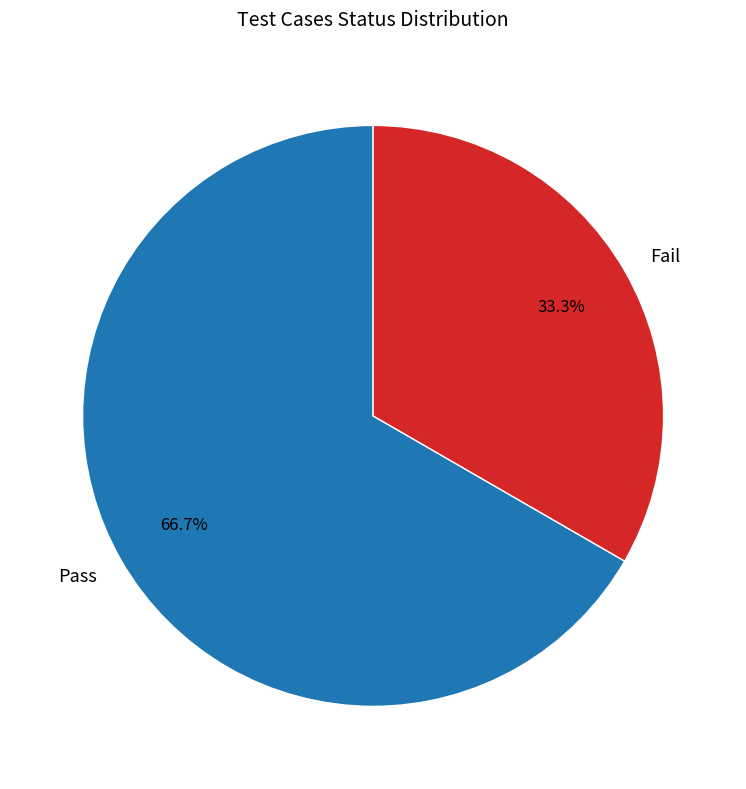

Do Pass and Fail together represent more than half of the pie?

Yes